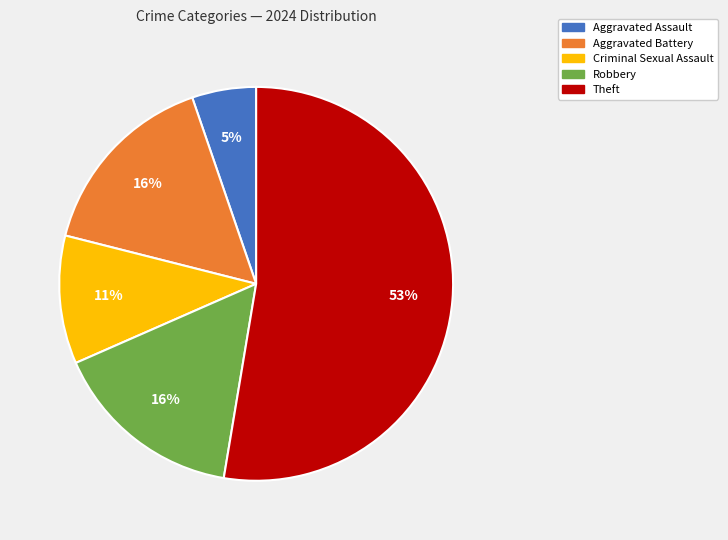

Which slice is the largest?

Theft